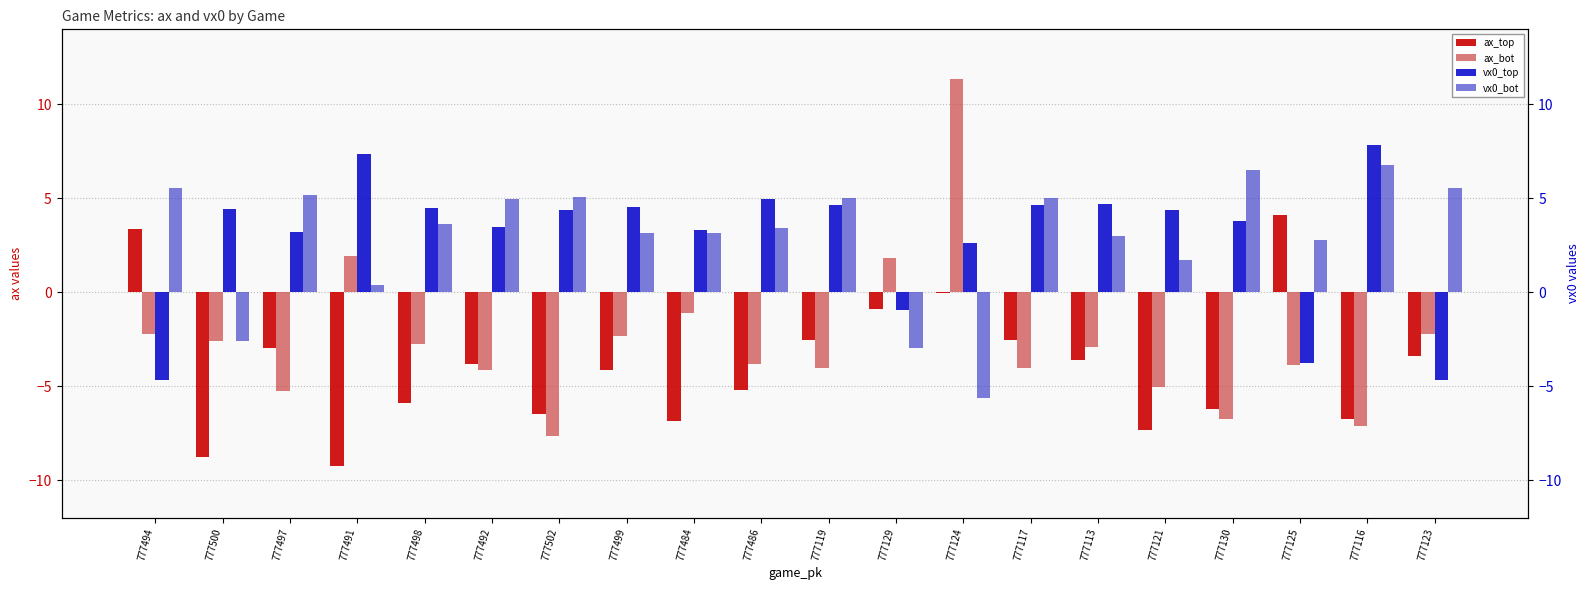

Reading left to right, what are all the values shown in this chart?

ax_top: 3.4	-8.8	-3.0	-9.2	-5.9	-3.8	-6.5	-4.2	-6.8	-5.2	-2.5	-0.9	-0.1	-2.5	-3.6	-7.3	-6.2	4.1	-6.7	-3.4
ax_bot: -2.2	-2.6	-5.2	1.9	-2.8	-4.1	-7.7	-2.3	-1.1	-3.8	-4.1	1.8	11.4	-4.1	-2.9	-5.0	-6.7	-3.9	-7.1	-2.2
vx0_top: -4.7	4.5	3.2	7.4	4.5	3.5	4.4	4.5	3.3	5.0	4.7	-1.0	2.6	4.7	4.7	4.4	3.8	-3.8	7.9	-4.7
vx0_bot: 5.6	-2.6	5.2	0.4	3.7	5.0	5.1	3.1	3.1	3.4	5.0	-3.0	-5.6	5.0	3.0	1.7	6.5	2.8	6.8	5.6